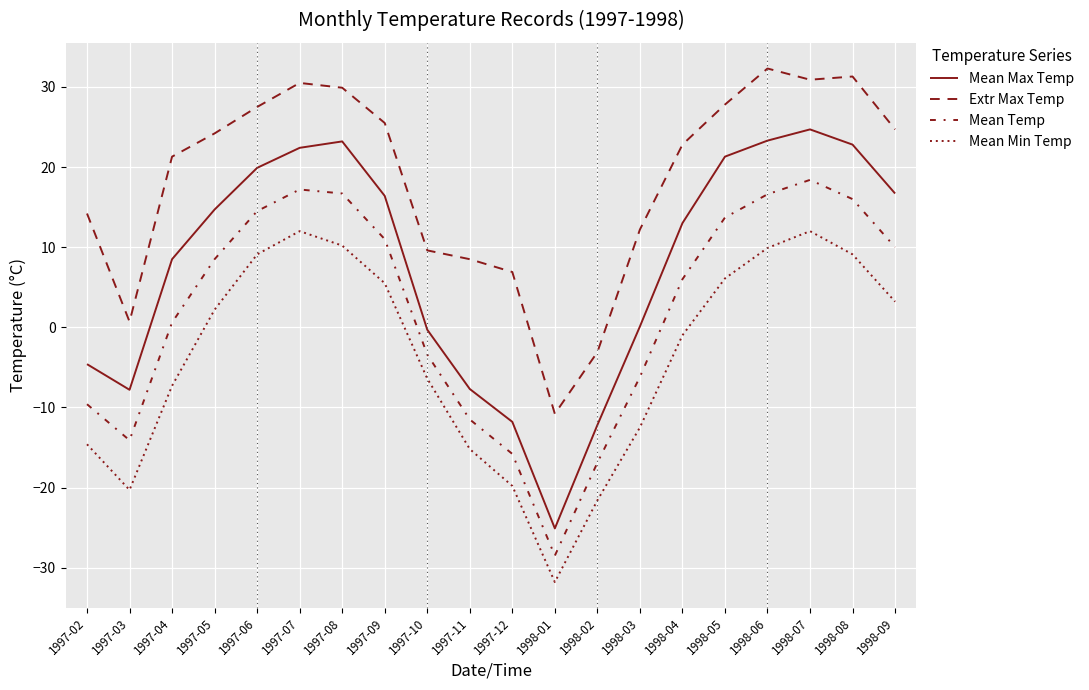

Does the chart display data point markers on the line(s)?

No